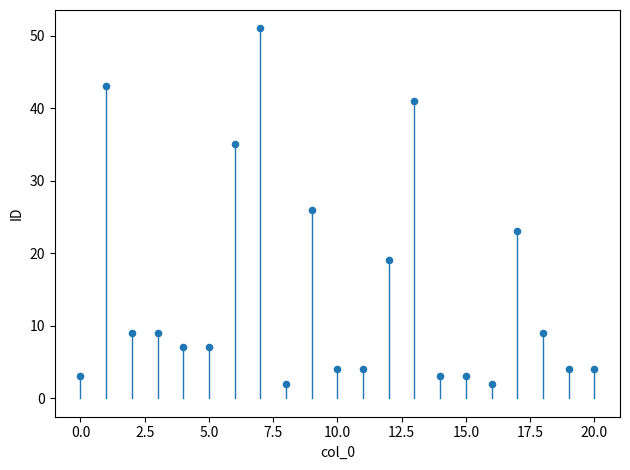

What is the range of Y values (max minus min)?

49